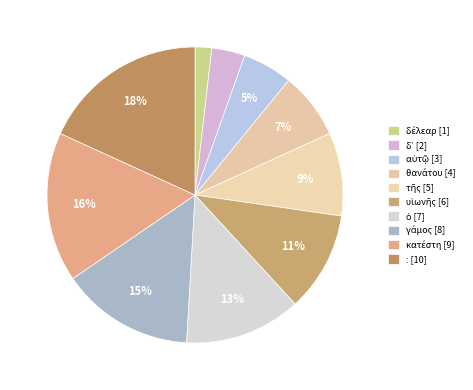

Count the number of slices in the pie.

10